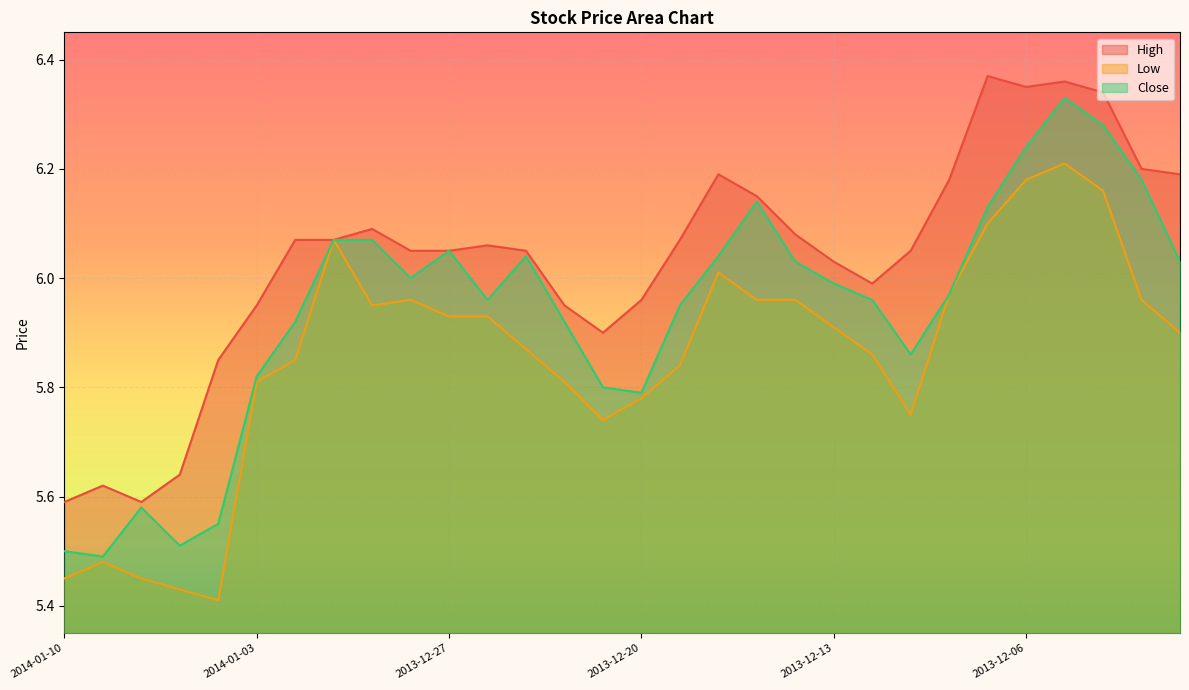

What are all the series names shown in the legend?

High, Low, Close